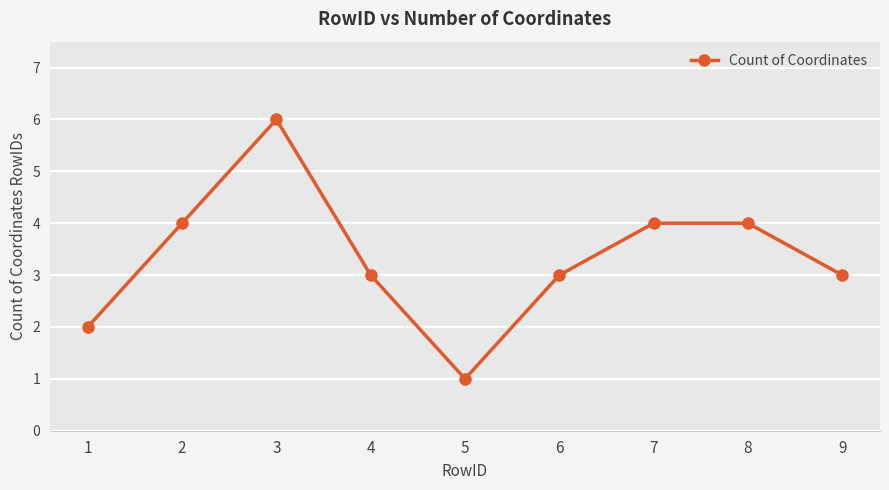

At which category does the chart reach its peak across all series?

3